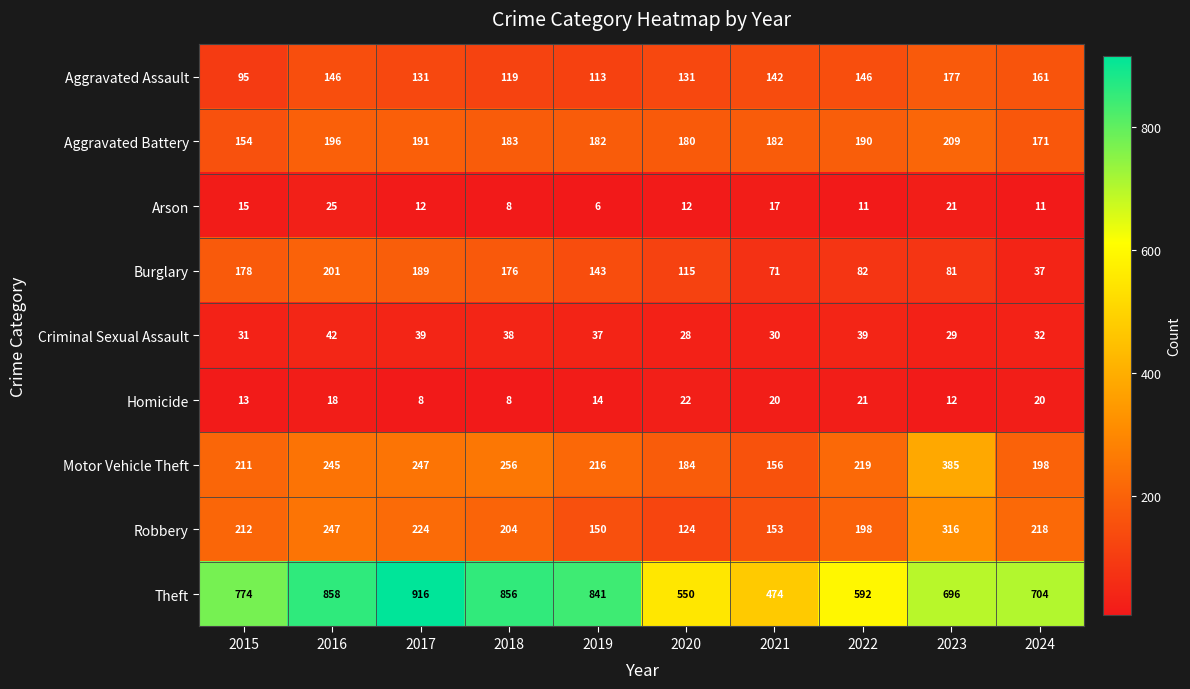

What is the difference between the Arson values at 2015 and 2018?

7